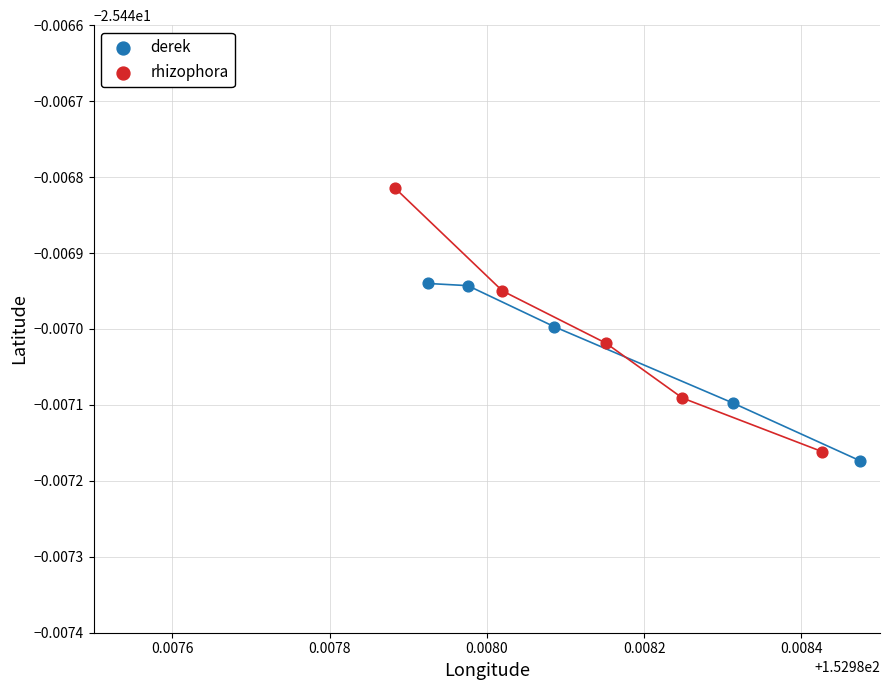

What are all the series names shown in the legend?

derek, rhizophora